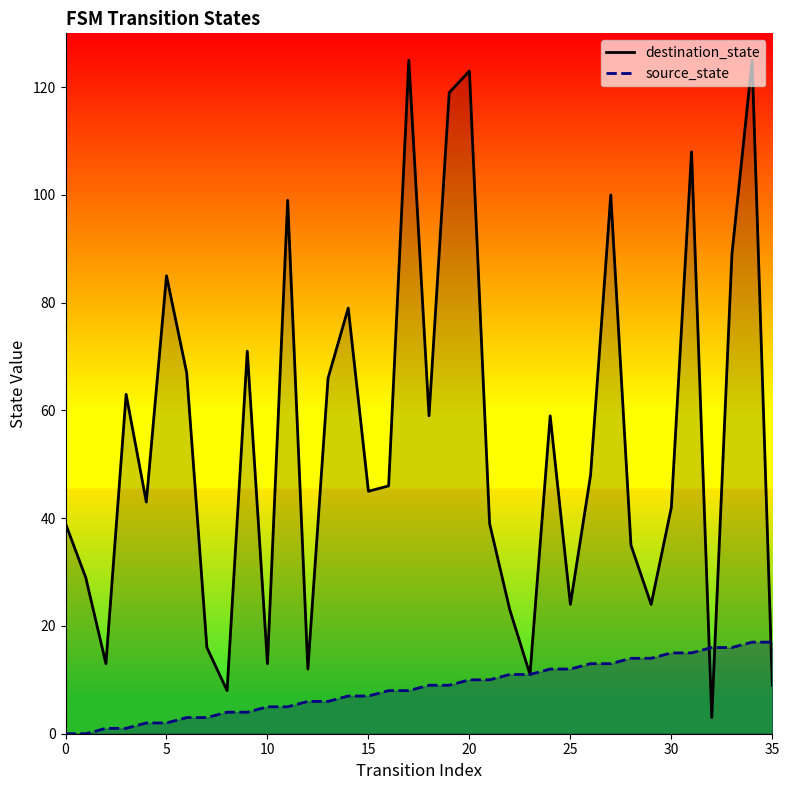

How many values in the destination_state series are below 46?

18